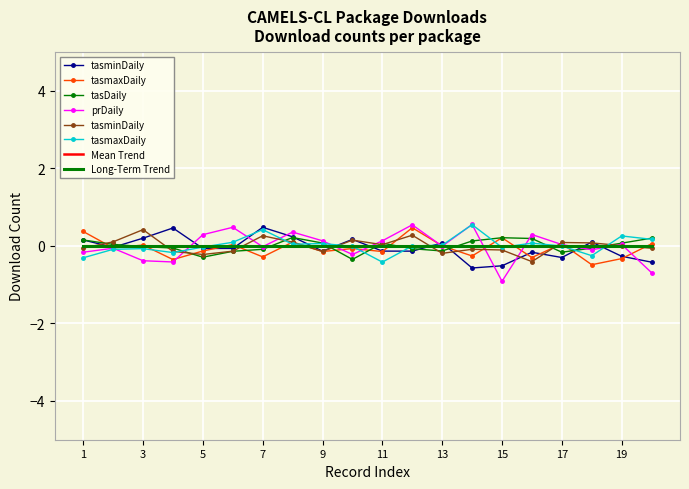

How many values in tasminDaily are below zero?

10